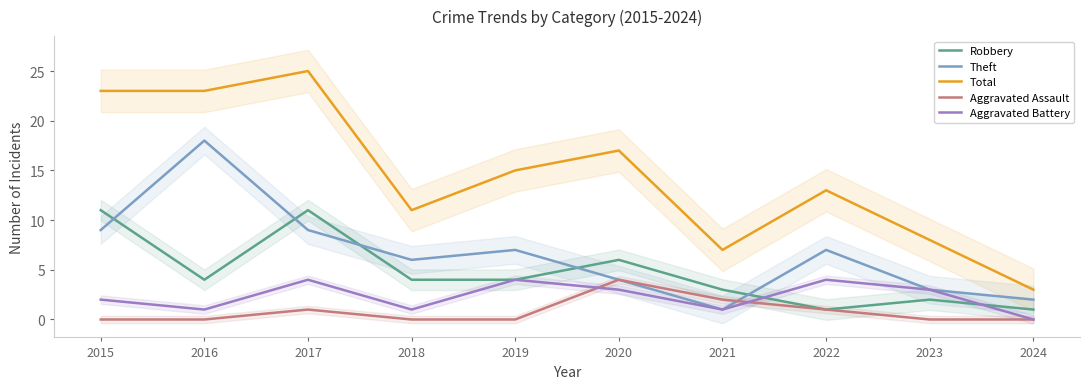

True or false: Aggravated Assault and Total cross at least once.

False